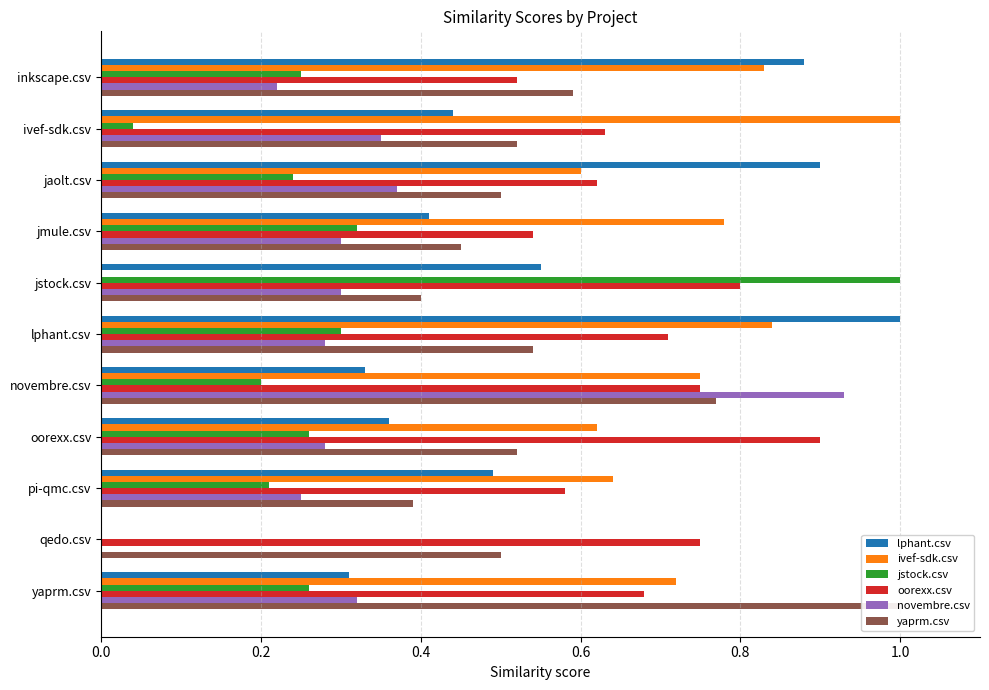

What are all the series names shown in the legend?

lphant.csv, ivef-sdk.csv, jstock.csv, oorexx.csv, novembre.csv, yaprm.csv